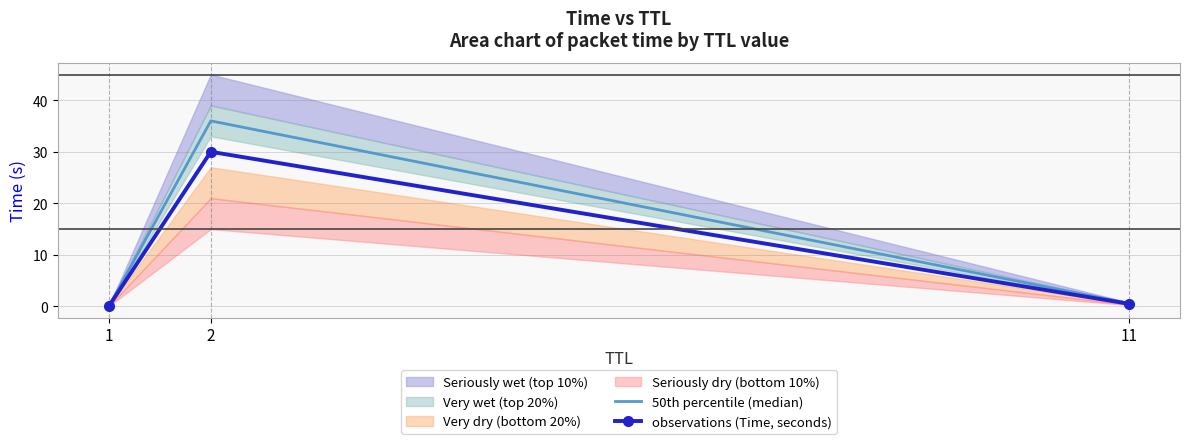

What is the total value across all series at 2?

66.0